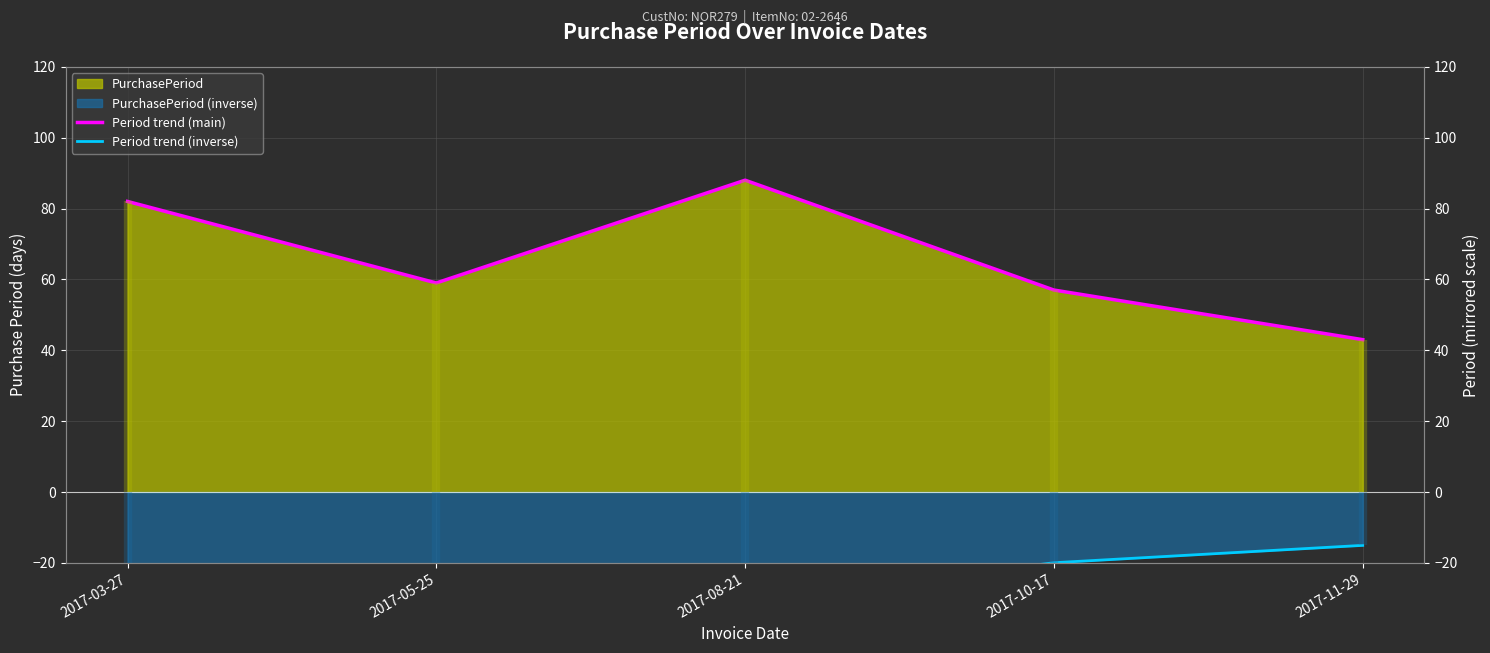

Where is the first local maximum for Period trend (main)?

2017-08-21